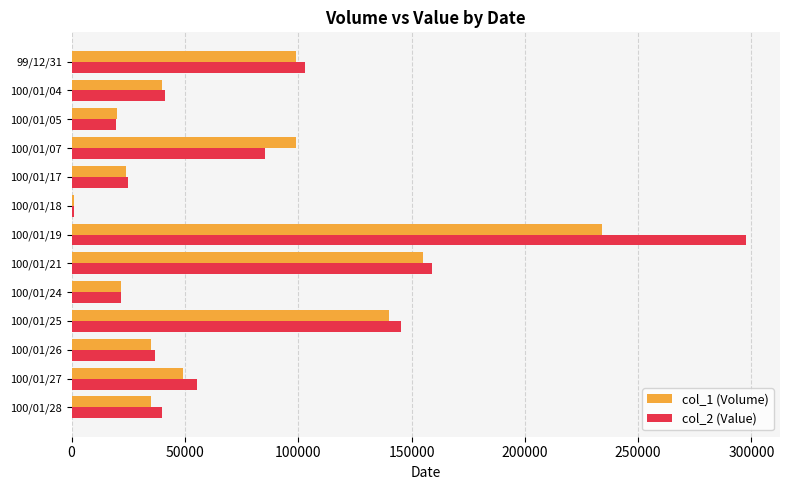

Rank the series by their maximum value, from lowest to highest.

col_1 (Volume), col_2 (Value)